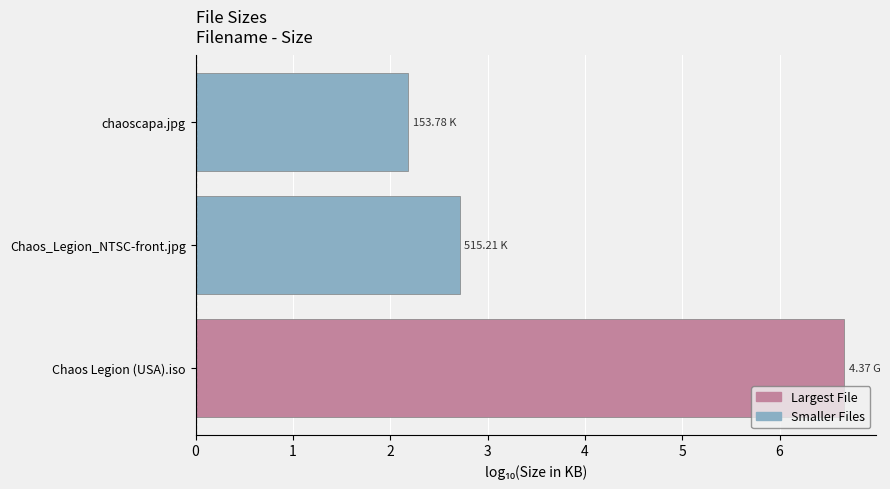

Approximately how many times larger is the value at Chaos_Legion_NTSC-front.jpg compared to Chaos Legion (USA).iso?

0.4